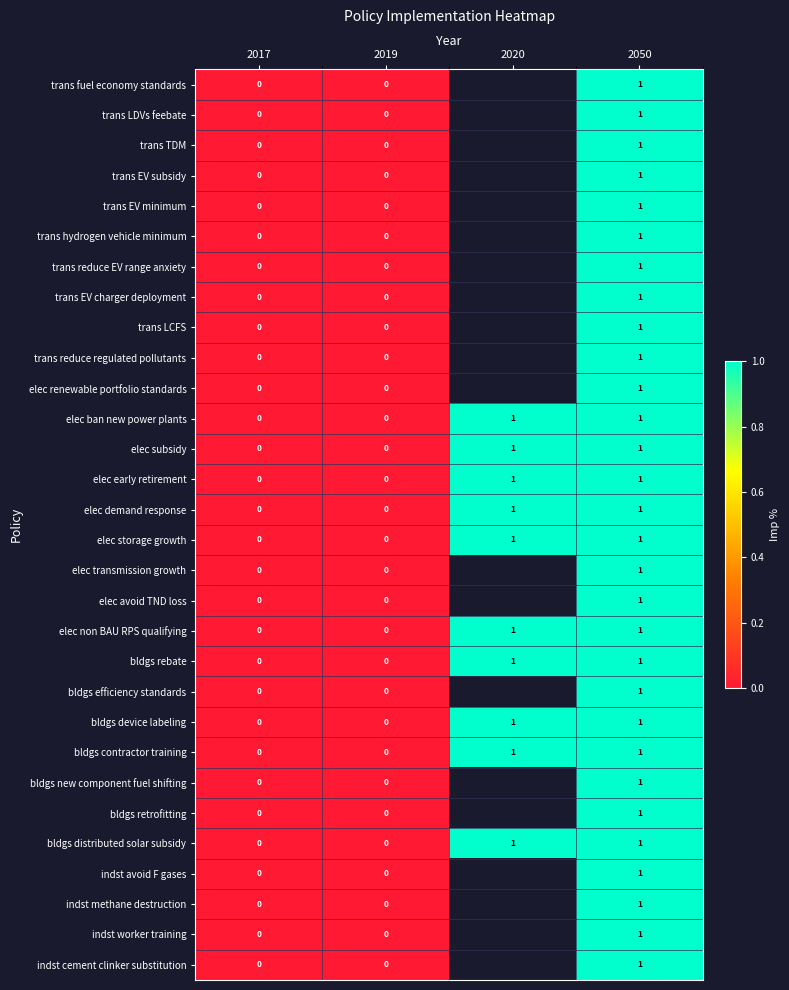

Is it true that elec subsidy equals 1 at 2020?

True